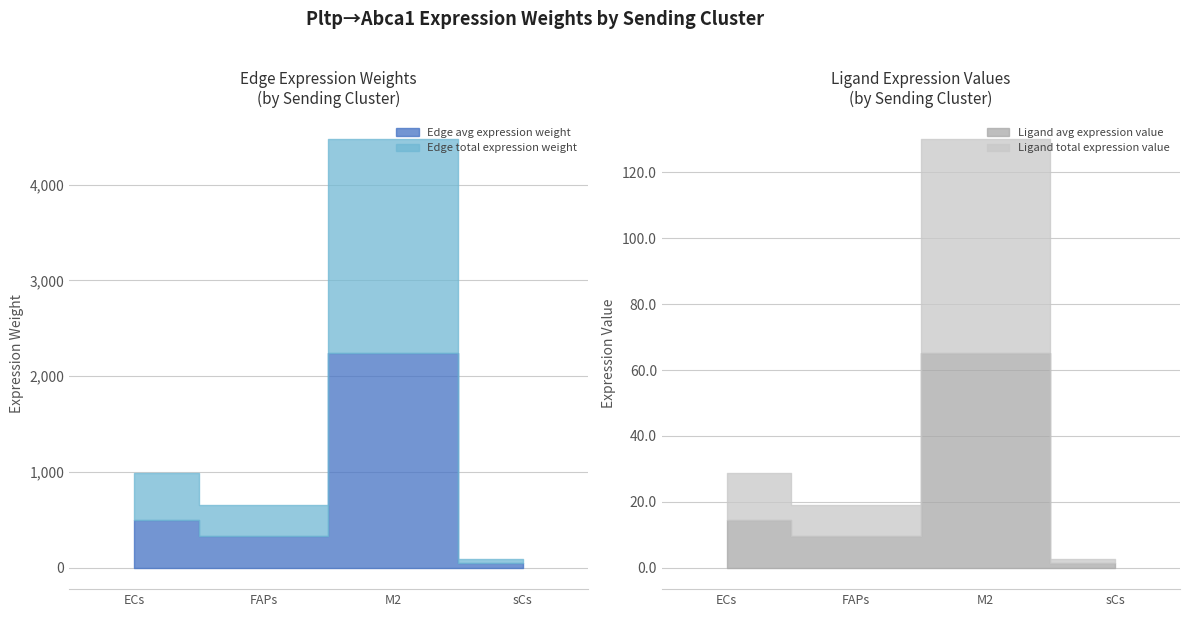

True or false: Ligand total expression value and Edge average expression weight intersect in this chart.

False